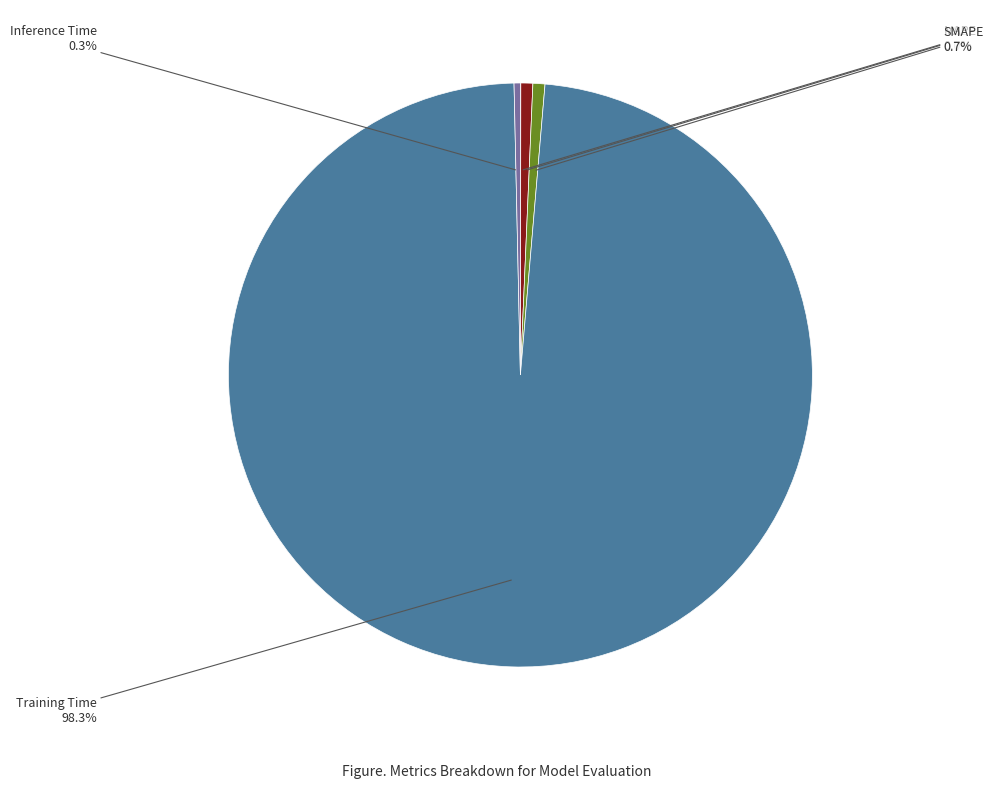

Is there a majority slice in this chart?

Yes